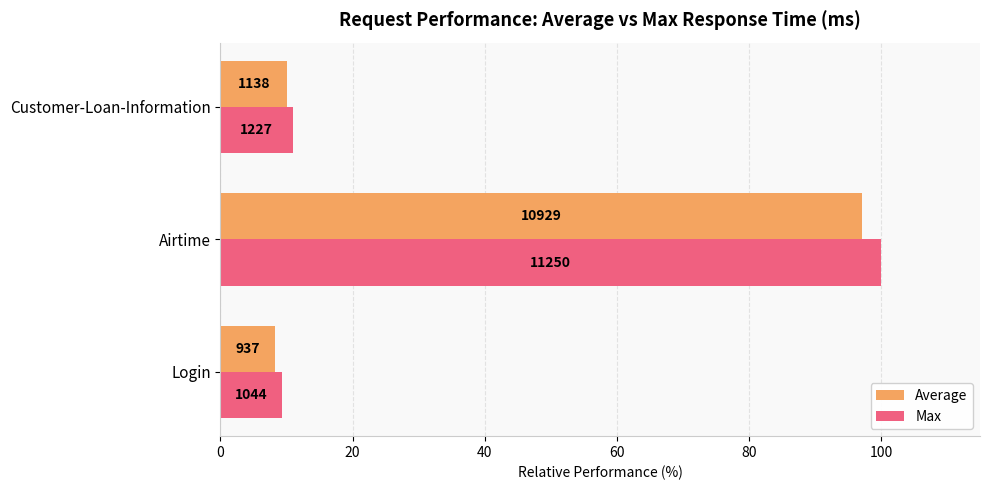

What are all the series names shown in the legend?

Average, Max